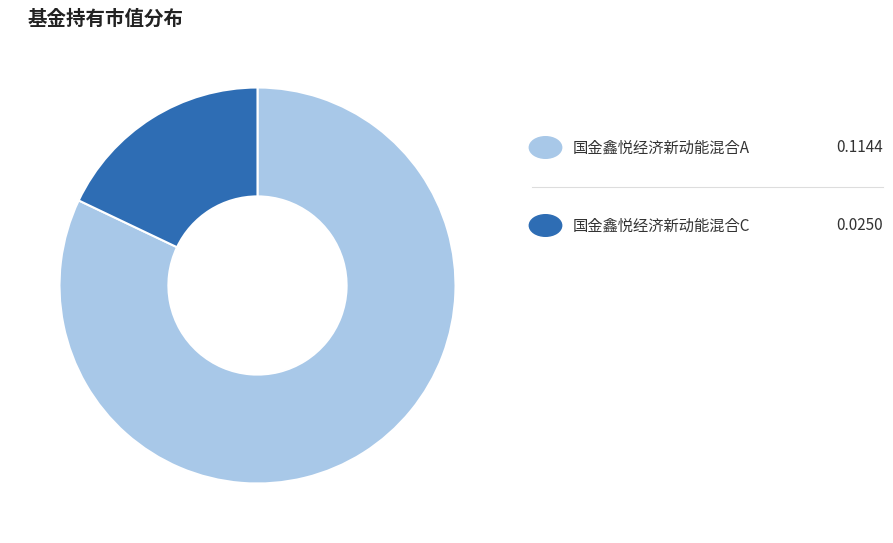

Is there a majority slice in this chart?

Yes